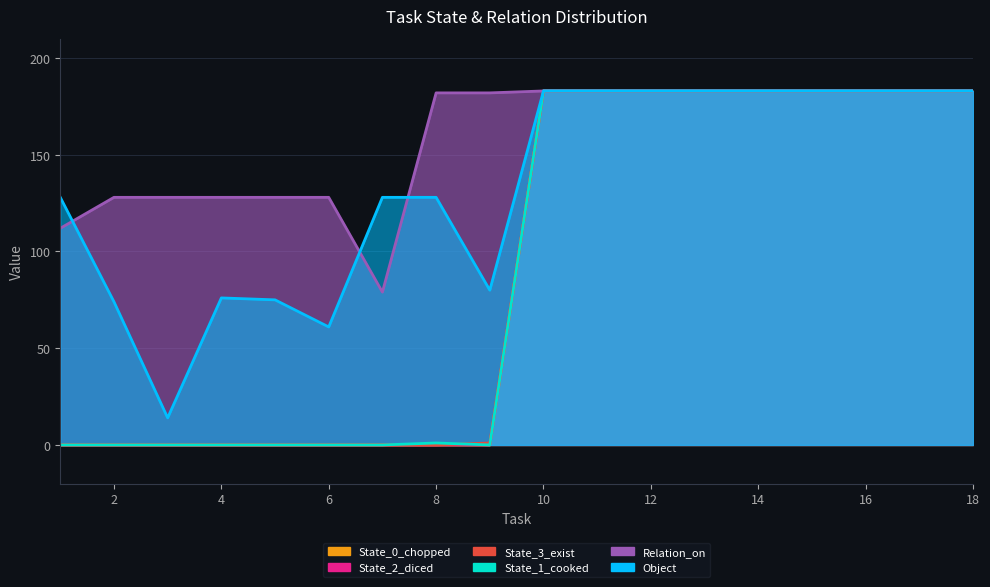

How many lines are shown in the chart?

6